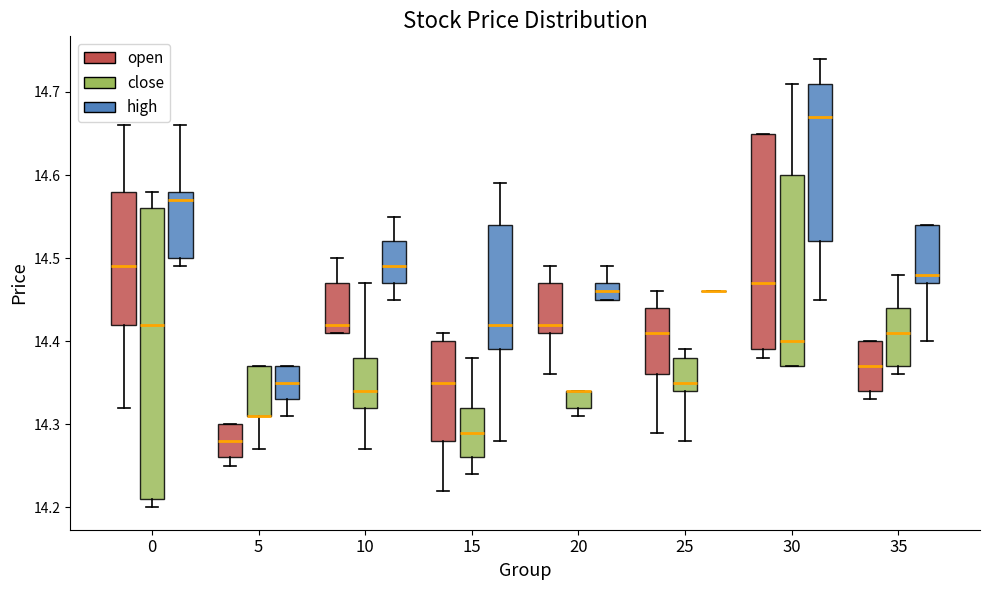

Reading left to right, transcribe this box plot: for each box, give where its median line is, the range the box spans, and where its two whiskers end, as read against the y-axis. The values are not printed on the chart, so give them approximately, as read against the axis.

0 (open): median 14.49, box 14.42 to 14.58, whiskers 14.32 to 14.66
0 (close): median 14.42, box 14.21 to 14.56, whiskers 14.20 to 14.58
0 (high): median 14.57, box 14.50 to 14.58, whiskers 14.49 to 14.66
5 (open): median 14.28, box 14.26 to 14.30, whiskers 14.25 to 14.30
5 (close): median 14.31 (drawn on the box's lower edge), box 14.31 to 14.37, whiskers 14.27 to 14.37
5 (high): median 14.35, box 14.33 to 14.37, whiskers 14.31 to 14.37
10 (open): median 14.42, box 14.41 to 14.47, whiskers 14.41 to 14.50
10 (close): median 14.34, box 14.32 to 14.38, whiskers 14.27 to 14.47
10 (high): median 14.49, box 14.47 to 14.52, whiskers 14.45 to 14.55
15 (open): median 14.35, box 14.28 to 14.40, whiskers 14.22 to 14.41
15 (close): median 14.29, box 14.26 to 14.32, whiskers 14.24 to 14.38
15 (high): median 14.42, box 14.39 to 14.54, whiskers 14.28 to 14.59
20 (open): median 14.42, box 14.41 to 14.47, whiskers 14.36 to 14.49
20 (close): median 14.34 (drawn on the box's upper edge), box 14.32 to 14.34, whiskers 14.31 to 14.34
20 (high): median 14.46, box 14.45 to 14.47, whiskers 14.45 to 14.49
25 (open): median 14.41, box 14.36 to 14.44, whiskers 14.29 to 14.46
25 (close): median 14.35, box 14.34 to 14.38, whiskers 14.28 to 14.39
25 (high): box collapsed to a line at 14.46, whiskers 14.46 to 14.46
30 (open): median 14.47, box 14.39 to 14.65, whiskers 14.38 to 14.65
30 (close): median 14.40, box 14.37 to 14.60, whiskers 14.37 to 14.71
30 (high): median 14.67, box 14.52 to 14.71, whiskers 14.45 to 14.74
35 (open): median 14.37, box 14.34 to 14.40, whiskers 14.33 to 14.40
35 (close): median 14.41, box 14.37 to 14.44, whiskers 14.36 to 14.48
35 (high): median 14.48, box 14.47 to 14.54, whiskers 14.40 to 14.54